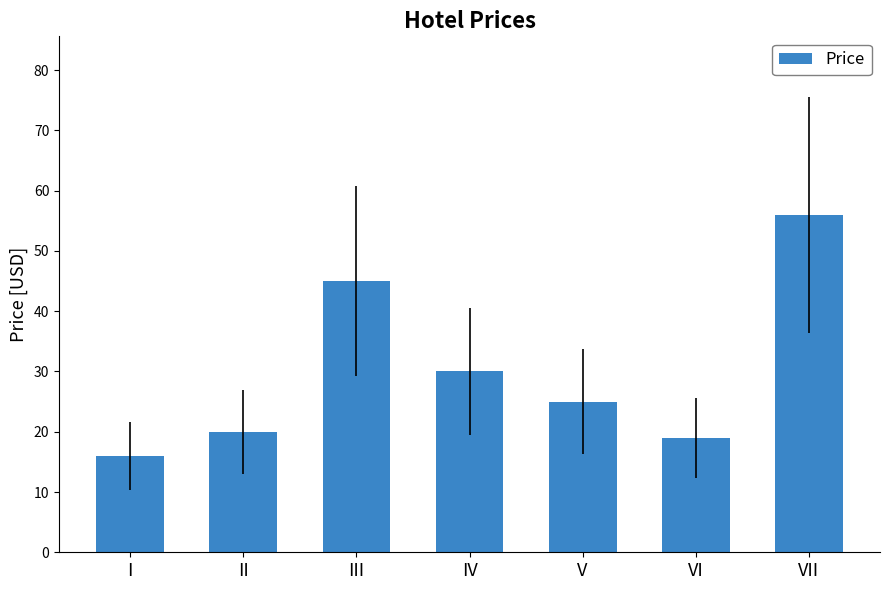

Between IV and V, which is larger?

IV